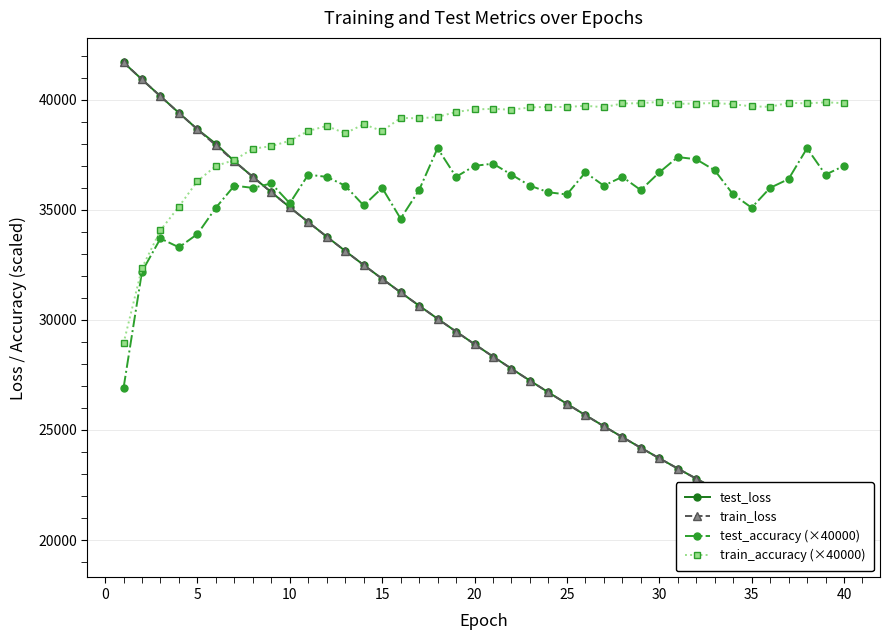

What is the average value of the test_loss series?

29301.7